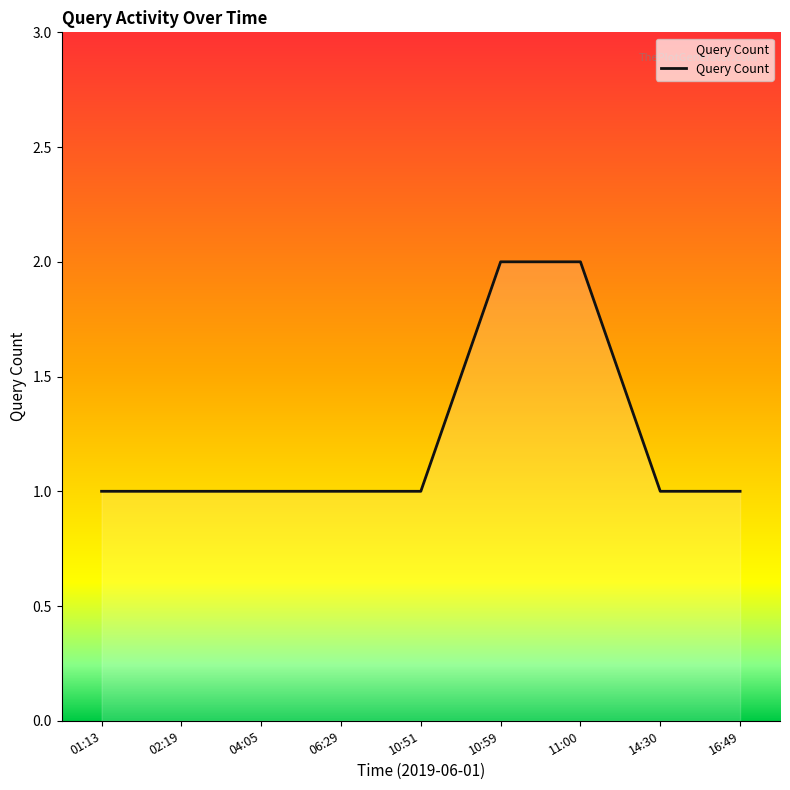

Approximately how many times larger is the value at 10:59 compared to 11:00?

1.0